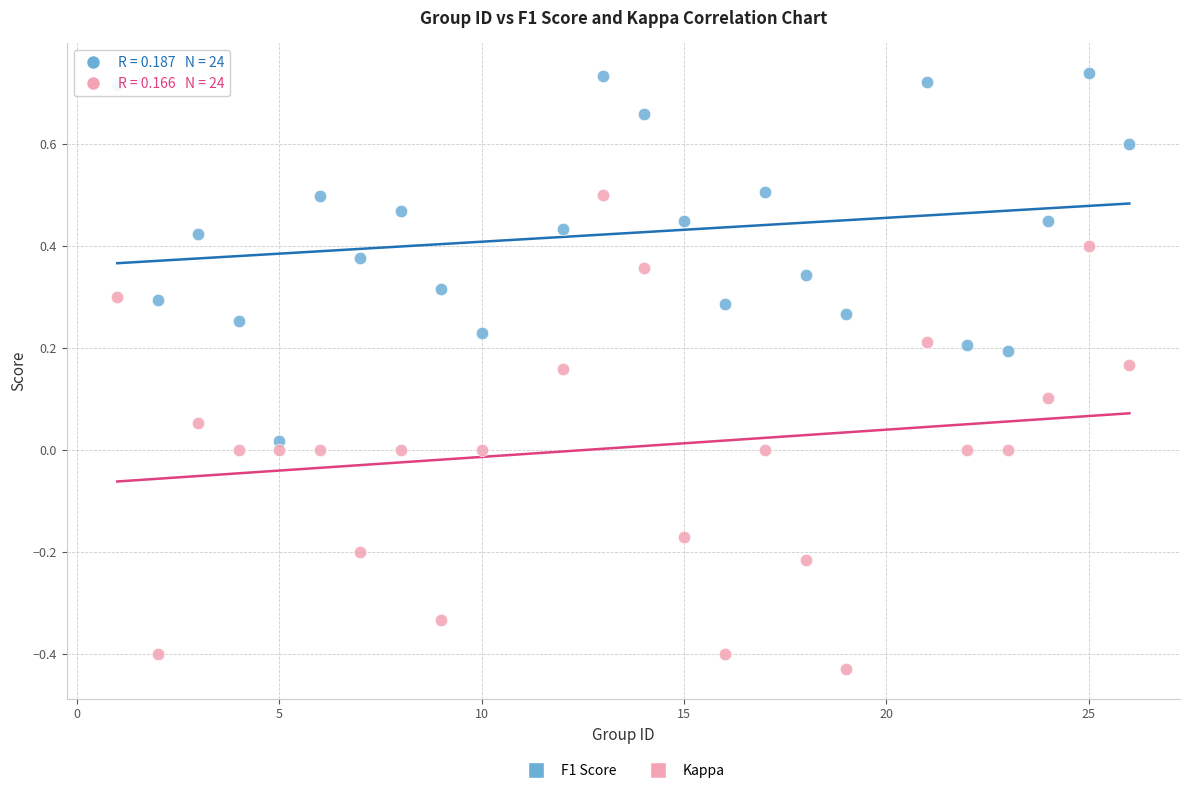

Which series has the largest Y range (max minus min)?

Kappa